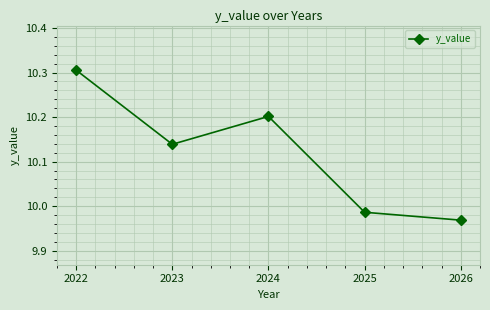

Count the number of values greater than 10.

3